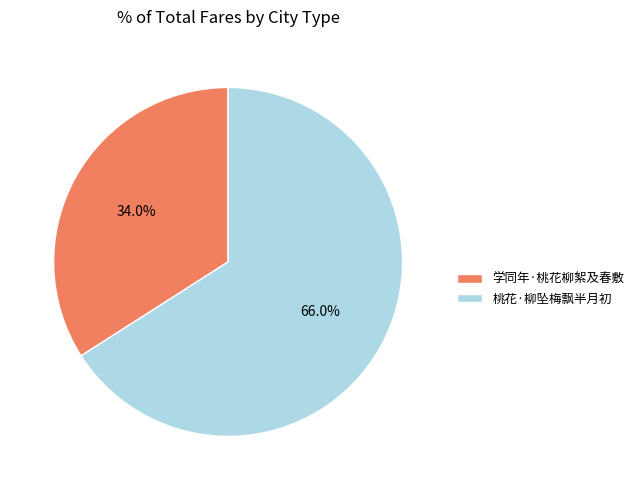

Combined, do 学同年·桃花柳絮及春敷 and 桃花·柳坠梅飘半月初 account for over 50%?

Yes